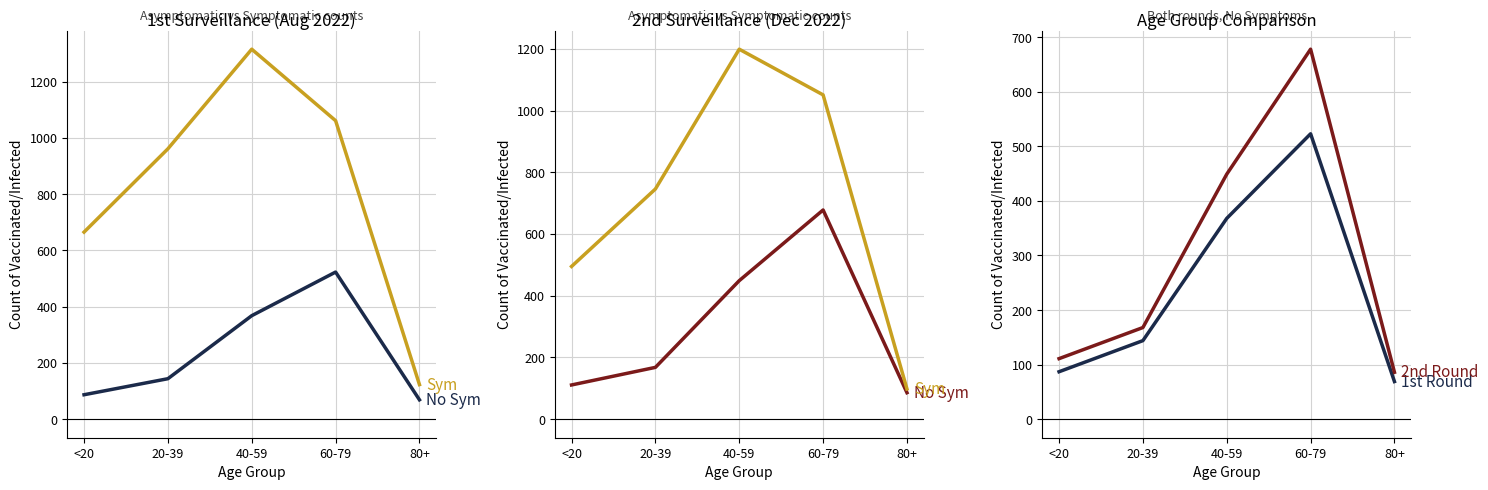

What is the maximum value for No Sym?

678